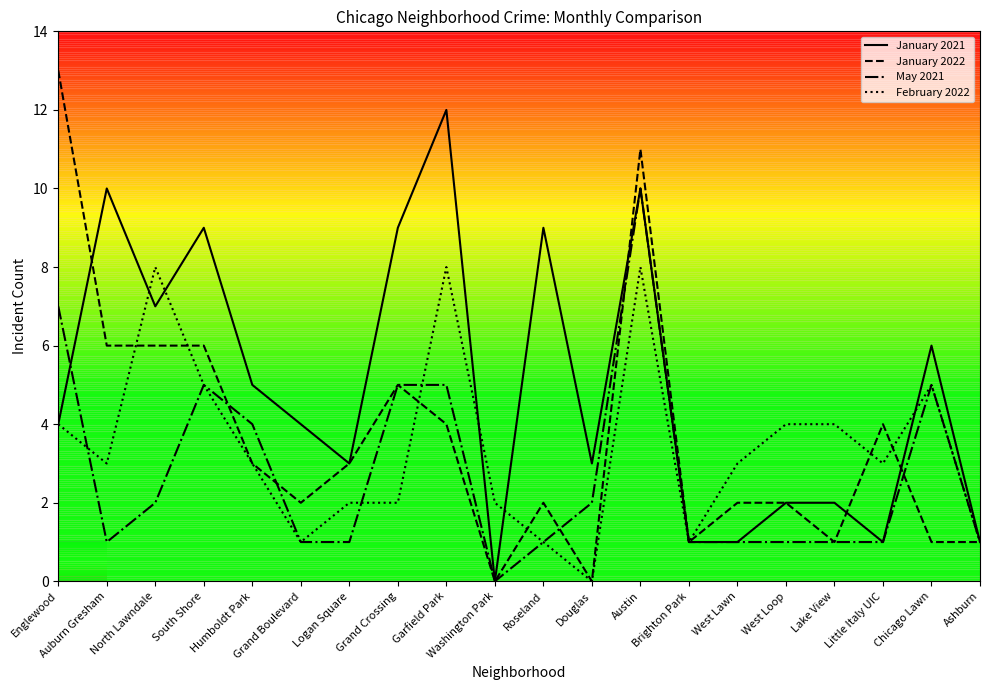

Which series has the largest total across all categories?

January 2021